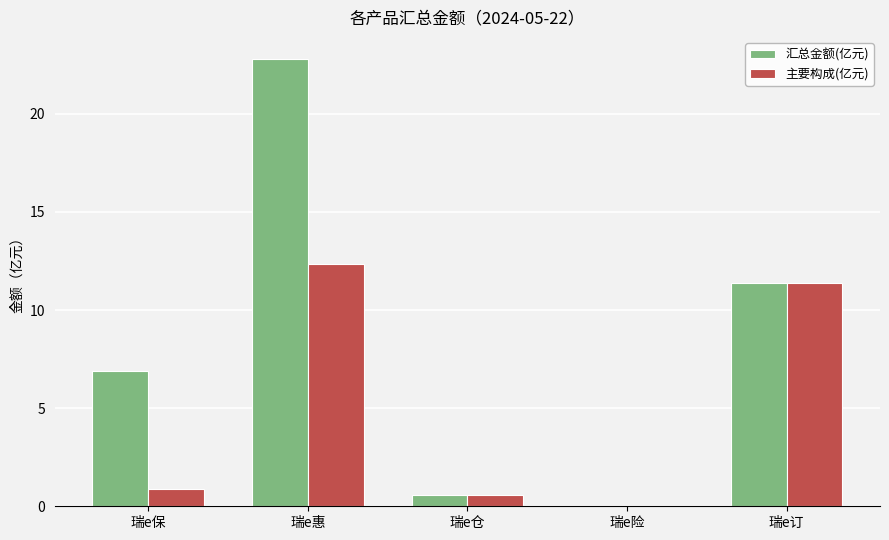

Read the 主要构成(亿元) value at 瑞e惠.

12.4